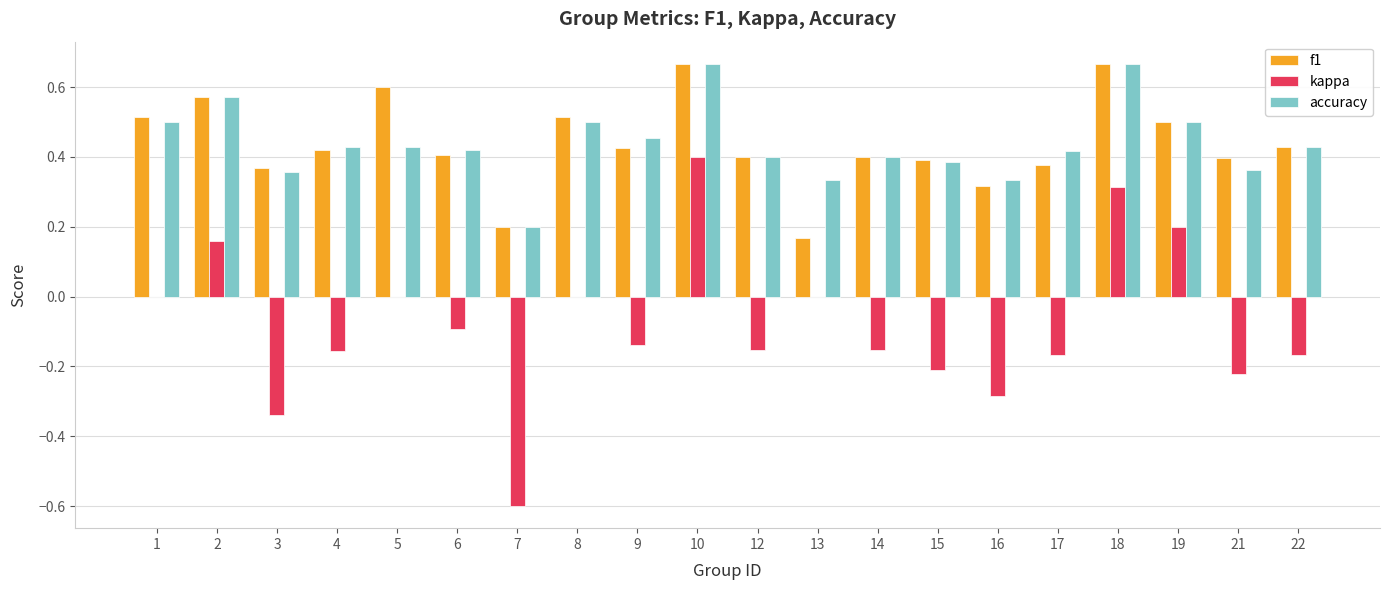

What is the sum of all accuracy values?

8.8